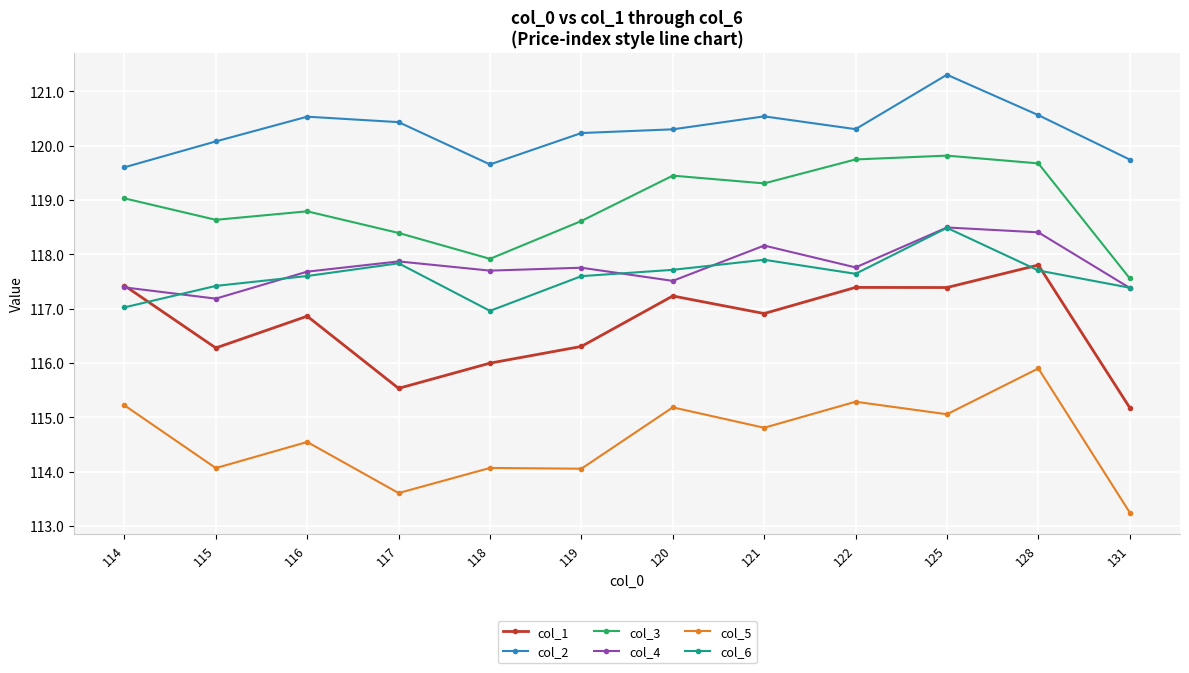

What is the maximum value for col_1?

117.8